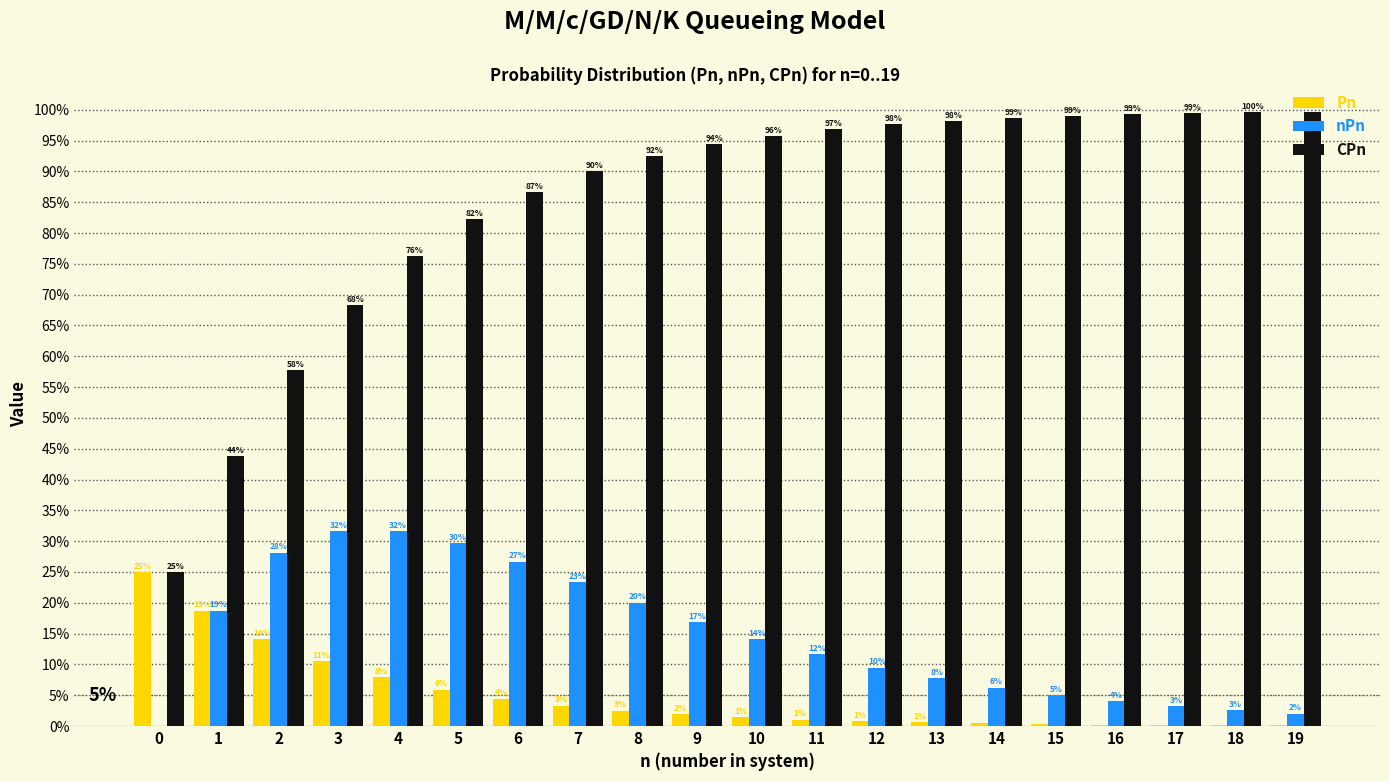

At which label does CPn reach its peak?

19